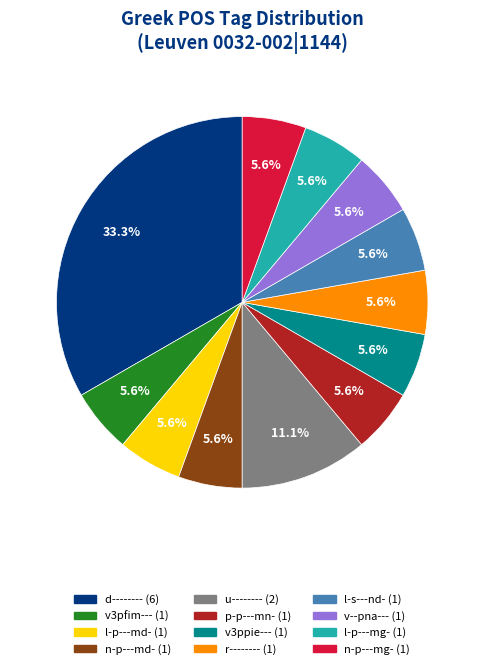

Do v--pna--- and l-p---mg- together represent more than half of the pie?

No